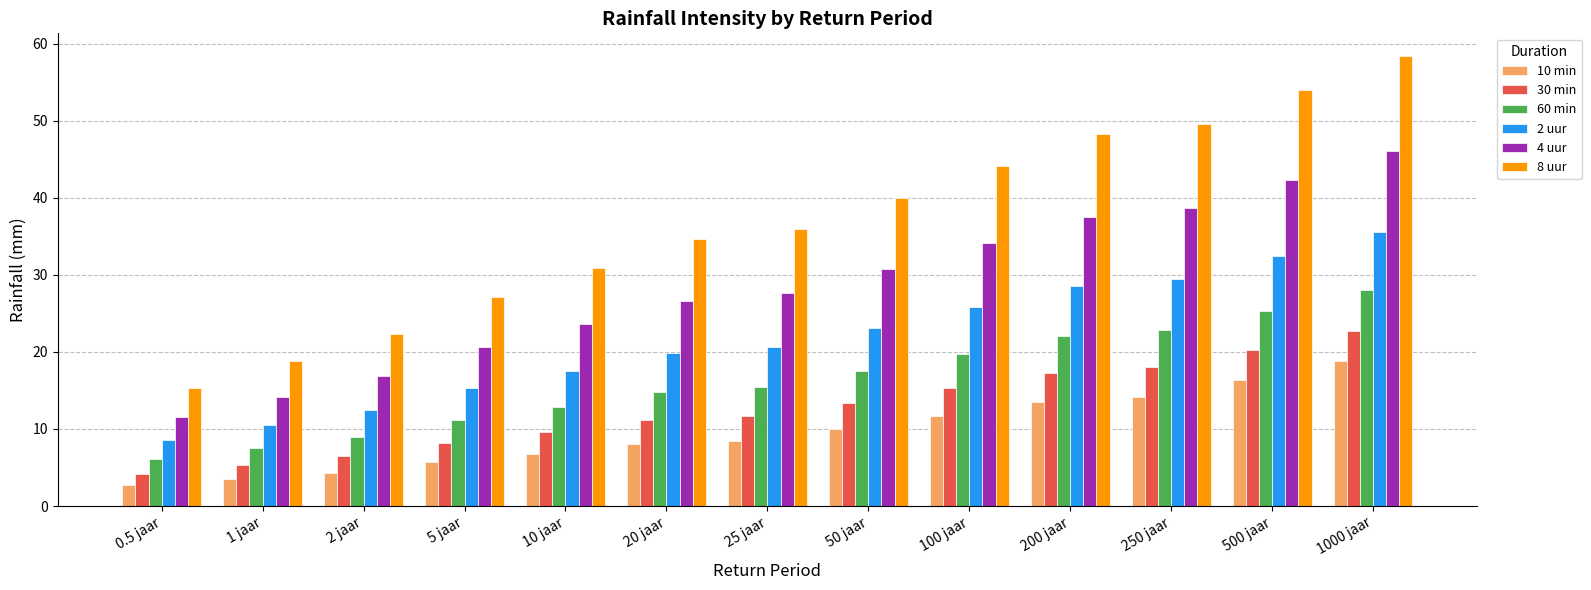

Rank the series at 250 jaar from lowest to highest value.

10 min, 30 min, 60 min, 2 uur, 4 uur, 8 uur